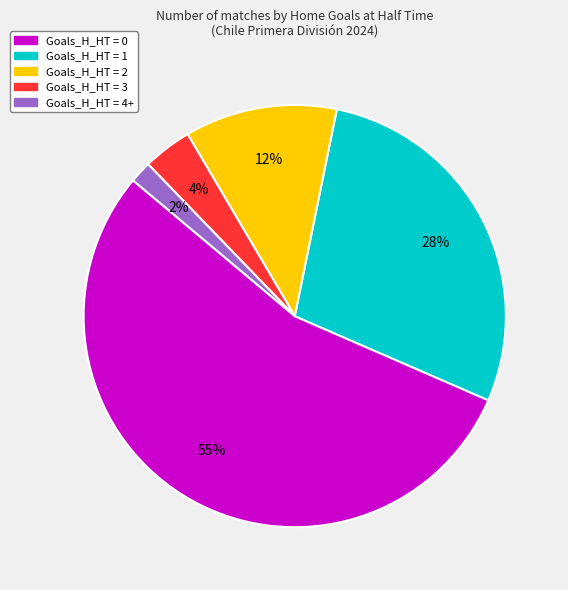

Which slice is the largest?

Goals_H_HT = 0